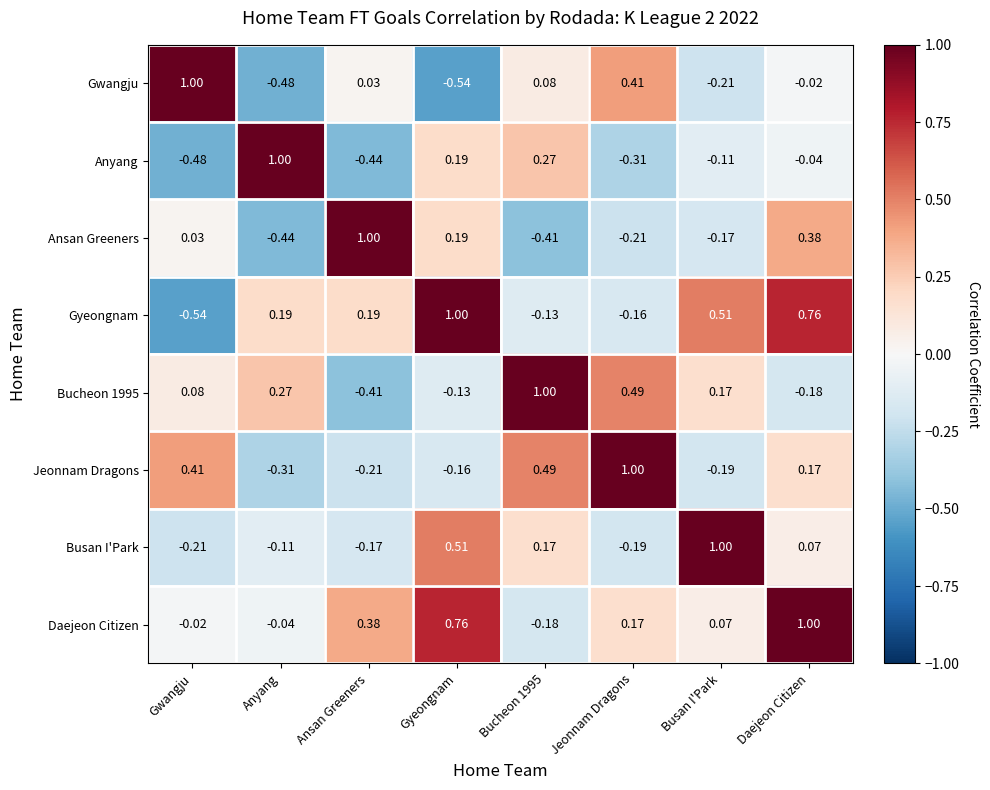

Where does the Gwangju series first go above 0?

Gwangju